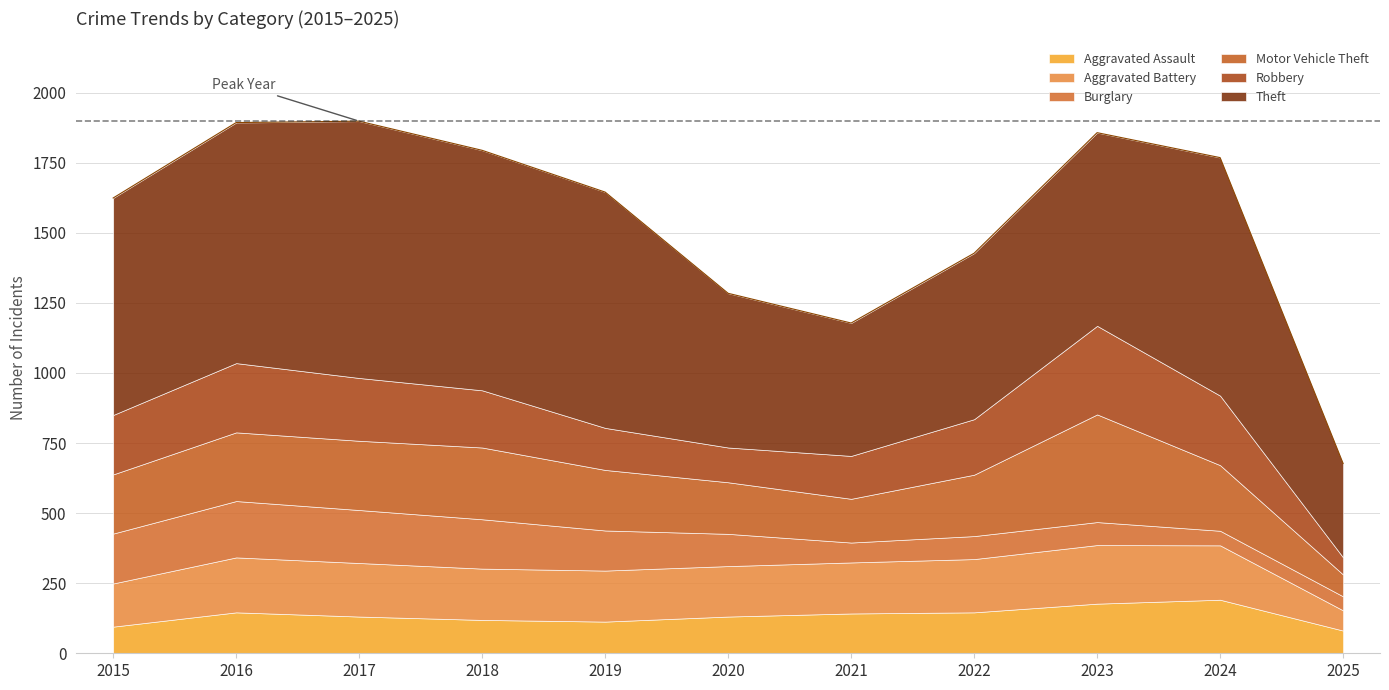

What is the total value across all series at 2021?

1178